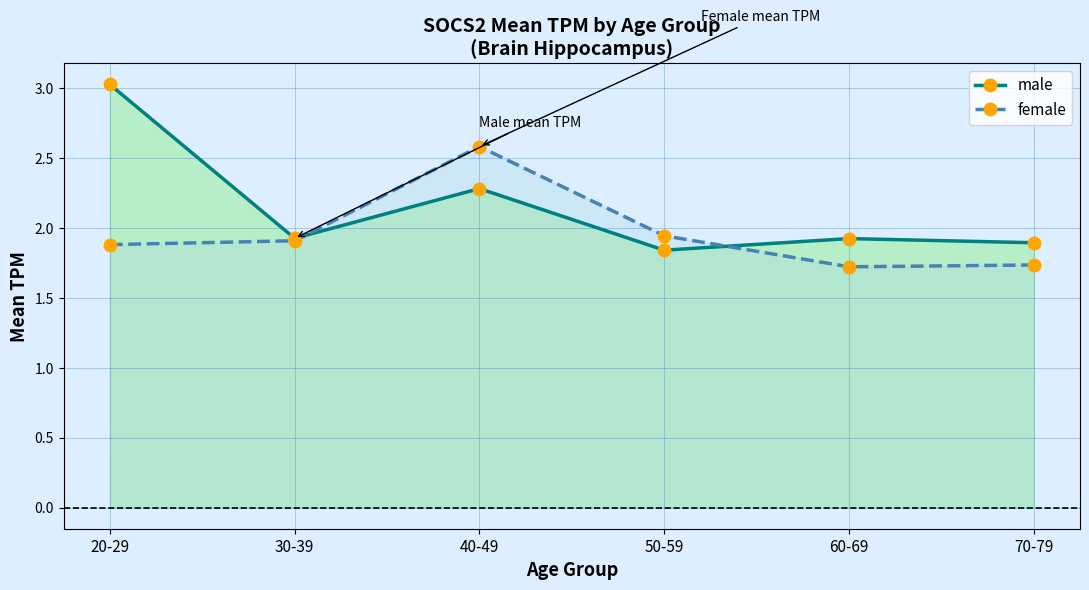

What position from the left is 50-59?

4